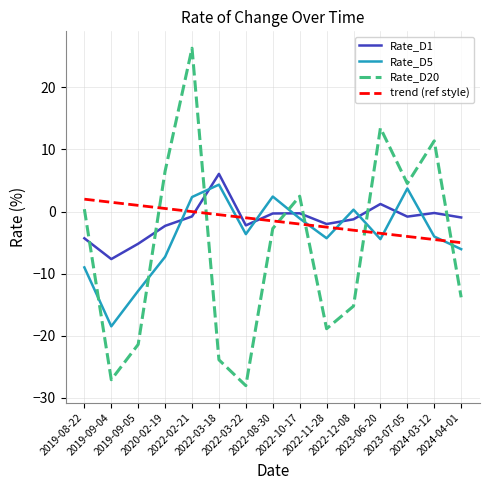

What is the smallest value displayed?

-28.0